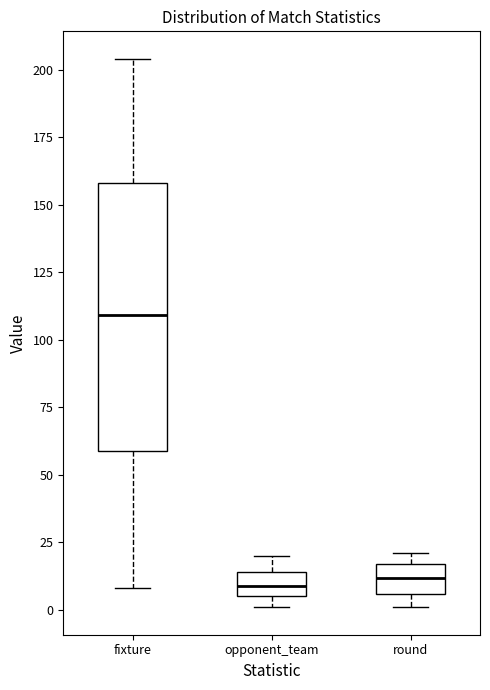

Reading left to right, read every box against the y-axis: the position of its median line, the range the box covers, and the ends of its whiskers. The values are not printed on the chart, so give them approximately, as read against the axis.

fixture: median 110, box 60 to 160, whiskers 10 to 205
opponent_team: median 10, box 5 to 15, whiskers 0 to 20
round: median 10, box 5 to 15, whiskers 0 to 20